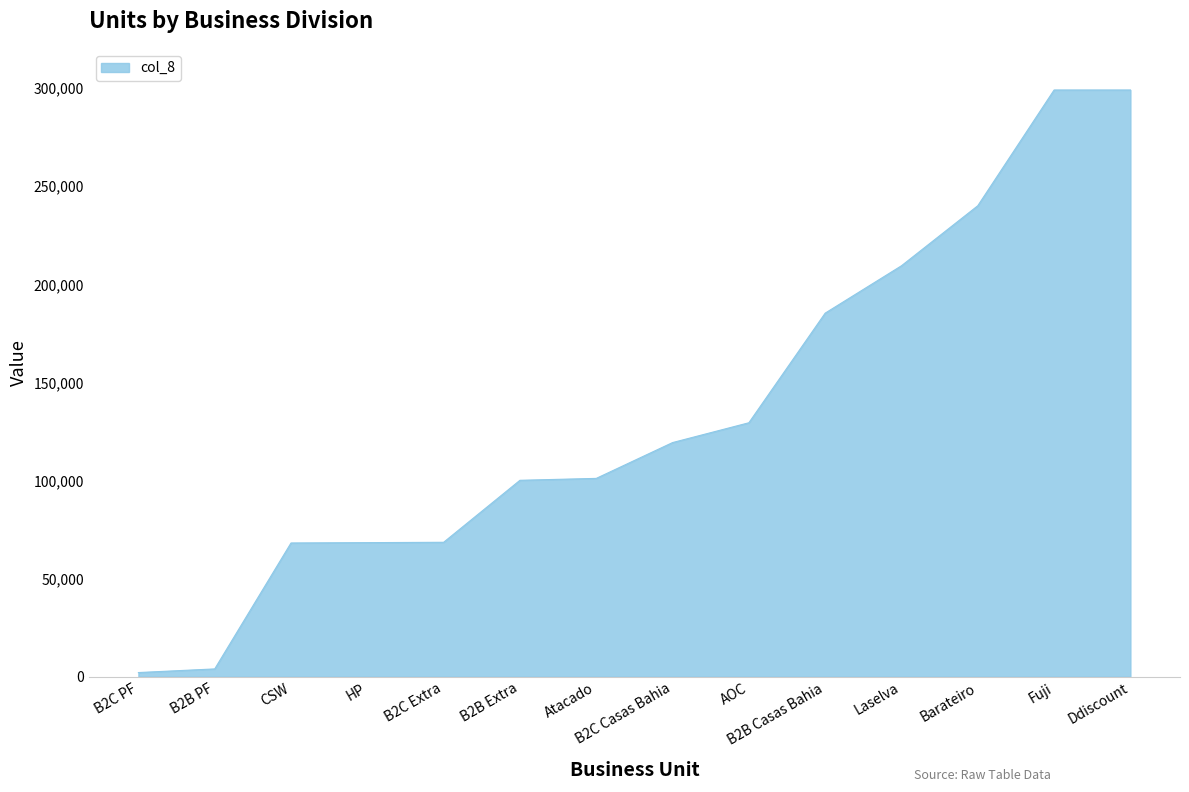

Does the chart display data point markers on the line(s)?

No